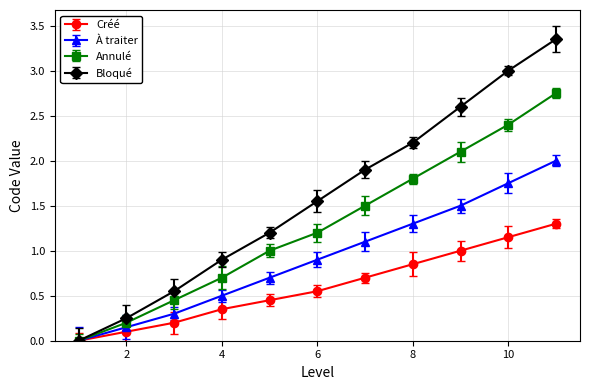

True or false: Annulé has more than 1 interior local peaks.

False